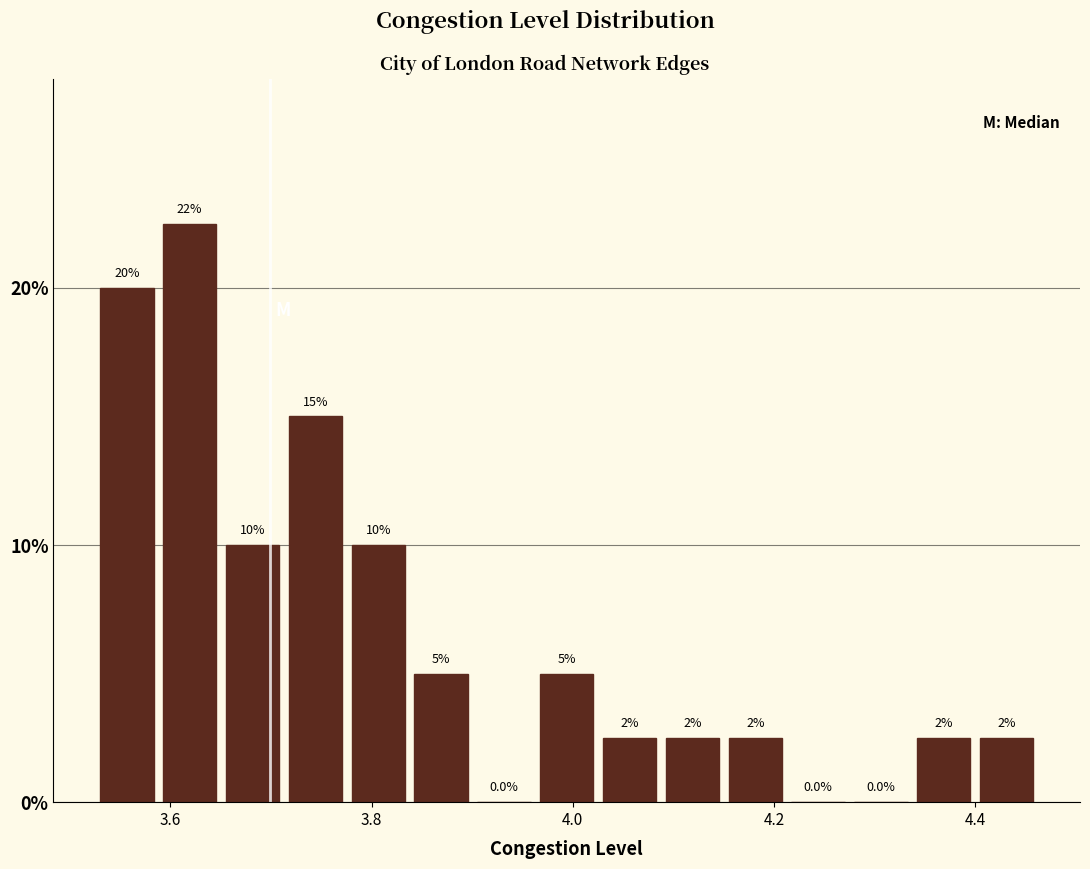

Around what value on the x-axis is the tallest bar? Give the approximate position of its centre, as read against the axis.

3.62